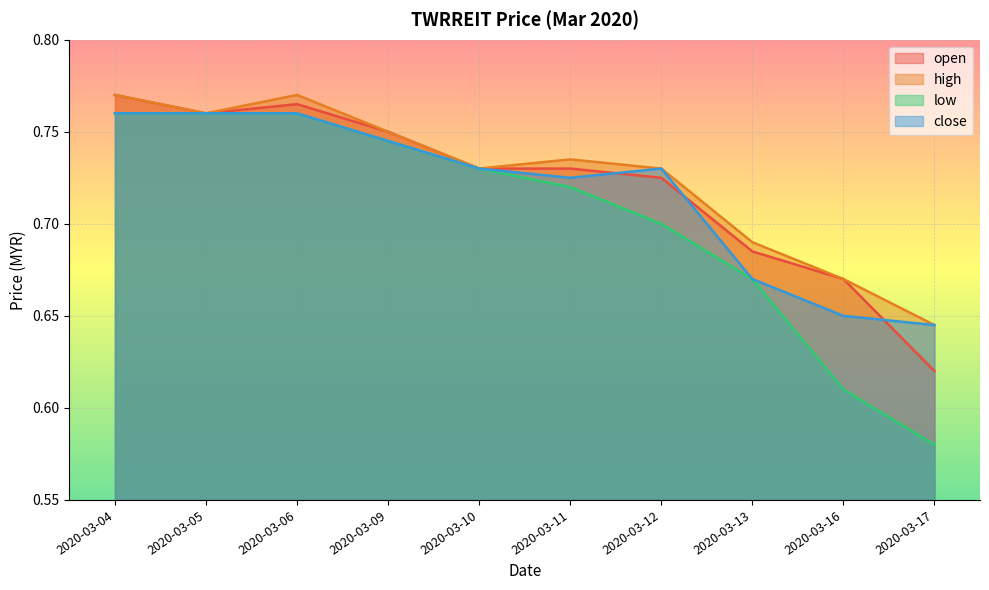

Reading right to left, transcribe all the data shown in this chart.

open: 0.6	0.7	0.7	0.7	0.7	0.7	0.8	0.8	0.8	0.8
high: 0.6	0.7	0.7	0.7	0.7	0.7	0.8	0.8	0.8	0.8
low: 0.6	0.6	0.7	0.7	0.7	0.7	0.7	0.8	0.8	0.8
close: 0.6	0.7	0.7	0.7	0.7	0.7	0.7	0.8	0.8	0.8